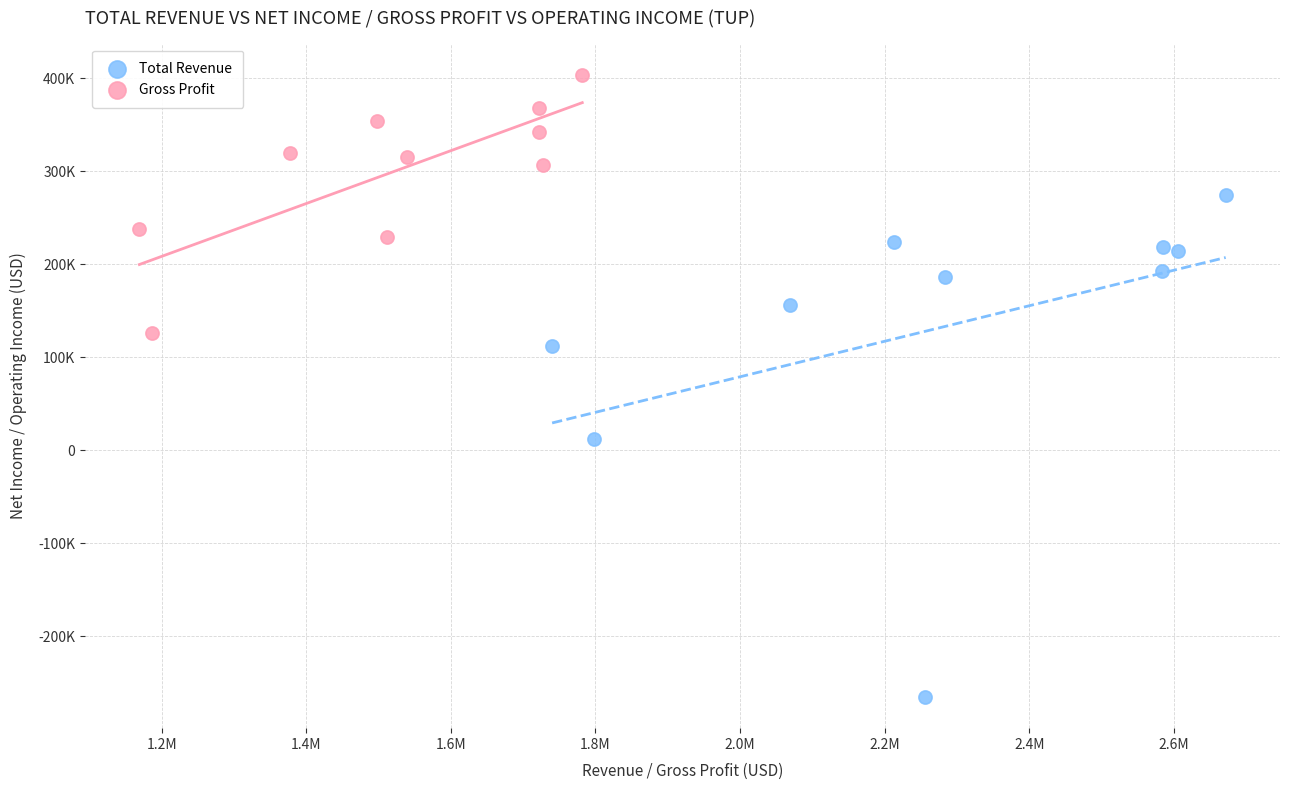

What are all the series names shown in the legend?

Total Revenue, Gross Profit